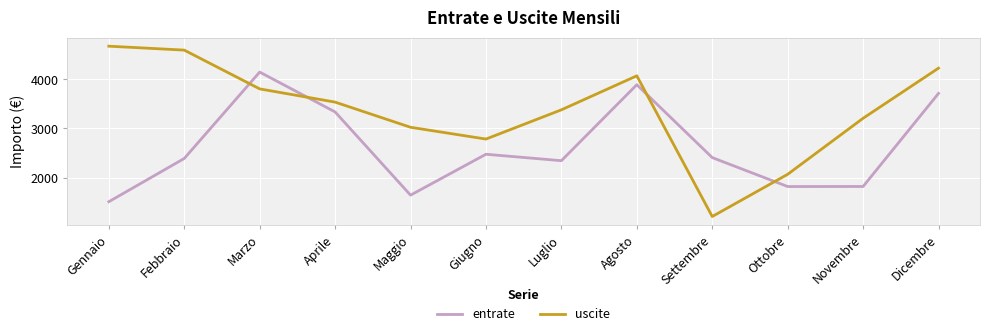

Is this an area chart (filled region under the line)?

No